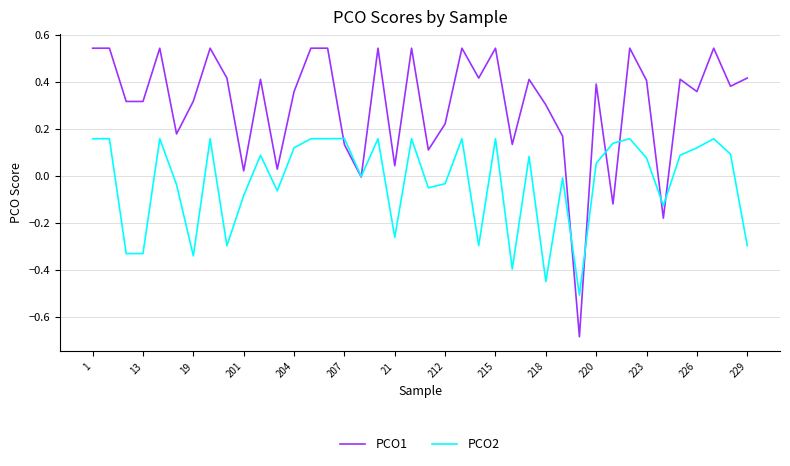

Does the chart display data point markers on the line(s)?

No